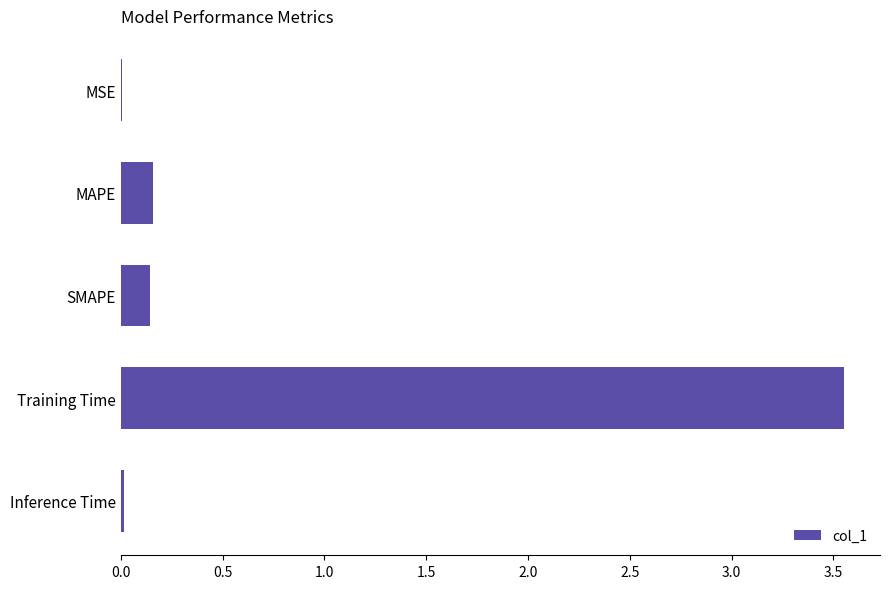

Which has a higher value, Training Time or MSE?

Training Time